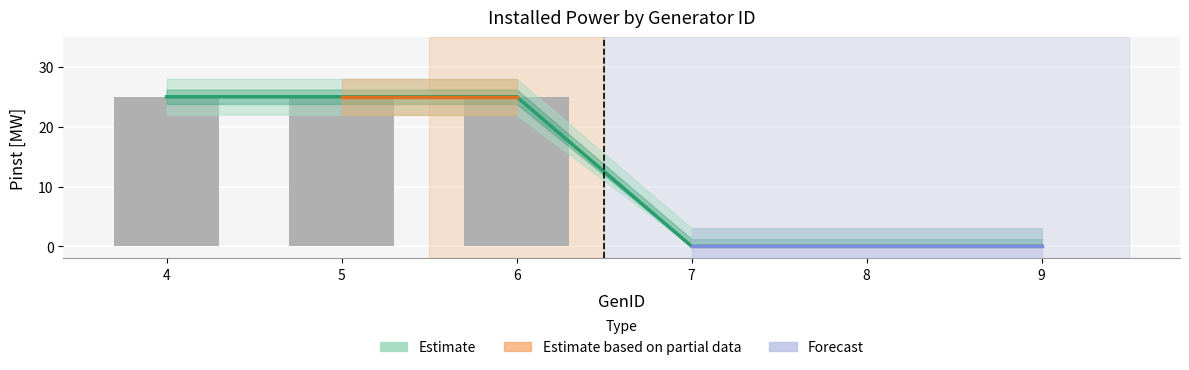

Reading left to right, what are all the values shown in this chart?

25	25	25	0	0	0